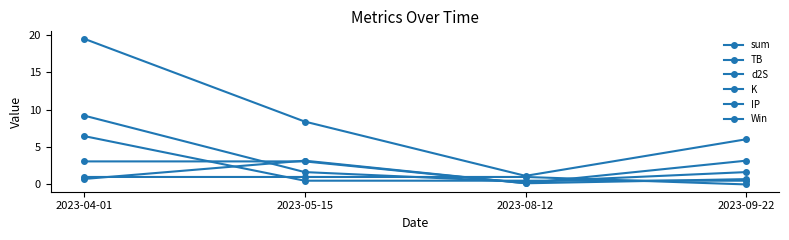

Is it true that TB equals 1.8 at 2023-05-15?

False